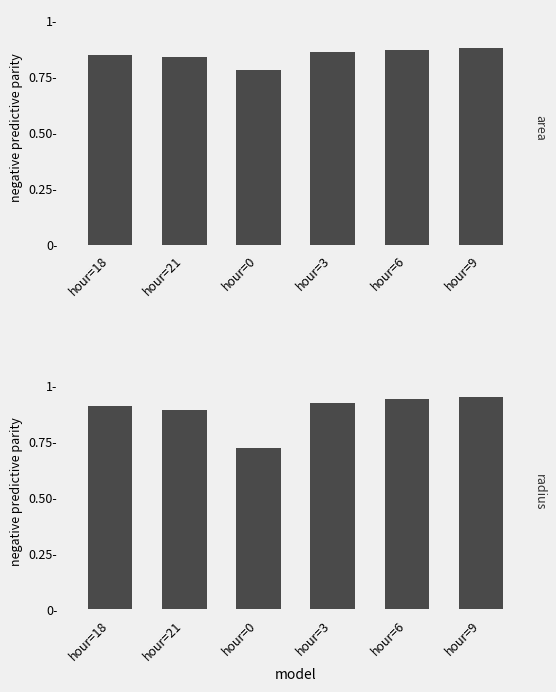

What is the sum of all radius values?

5.3